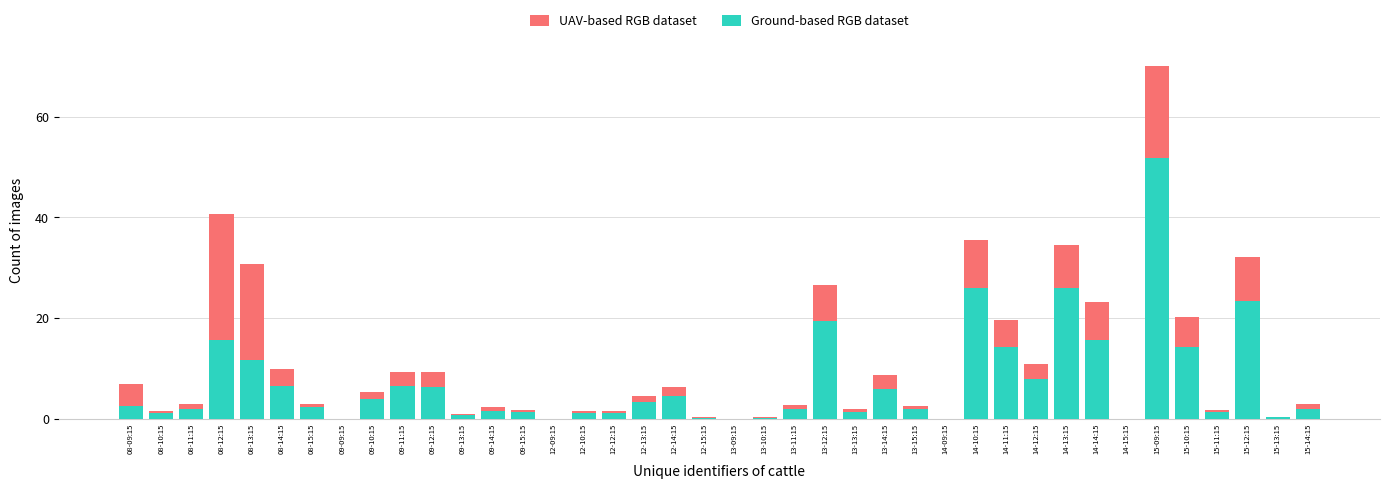

Which label corresponds to the smallest value in the chart?

09-09:15